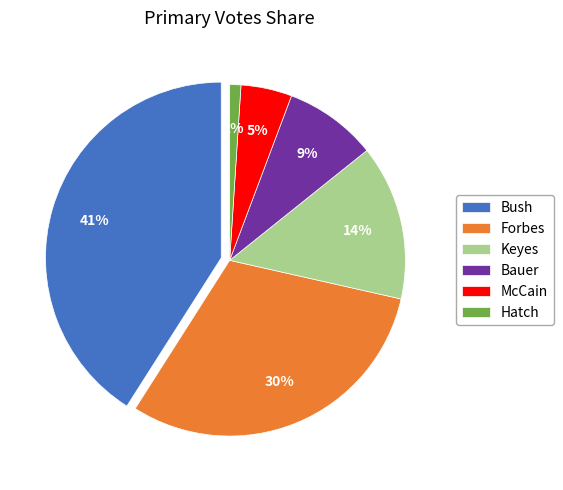

Does Bush represent more than half of the total?

No